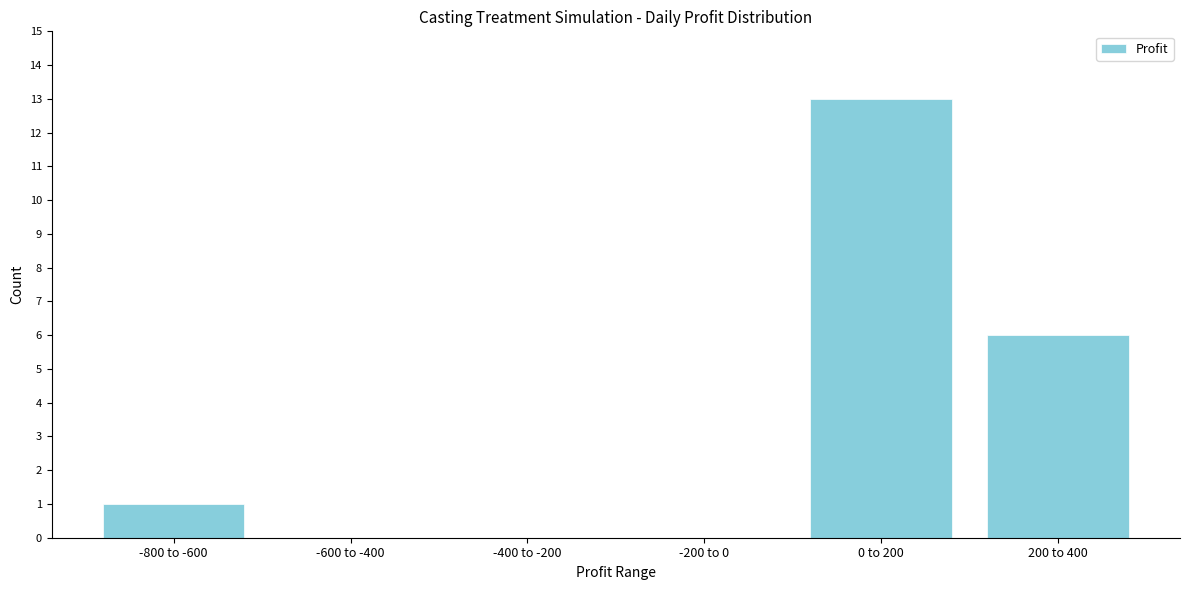

Reading left to right, what are all the values shown in this chart?

-800 to -600=1	-600 to -400=0	-400 to -200=0	-200 to 0=0	0 to 200=13	200 to 400=6